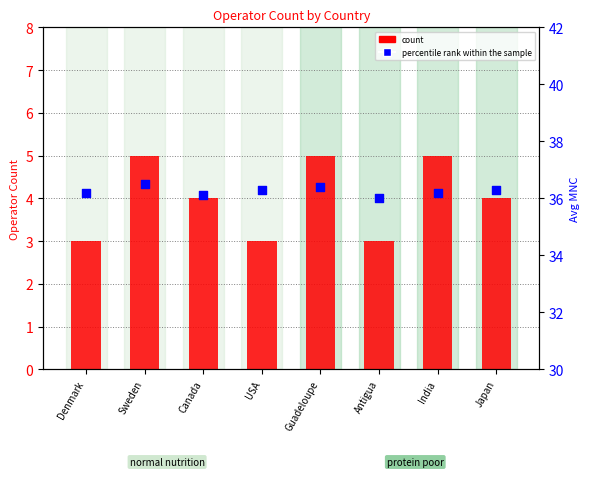

What is the total value across all series at Japan?

40.3